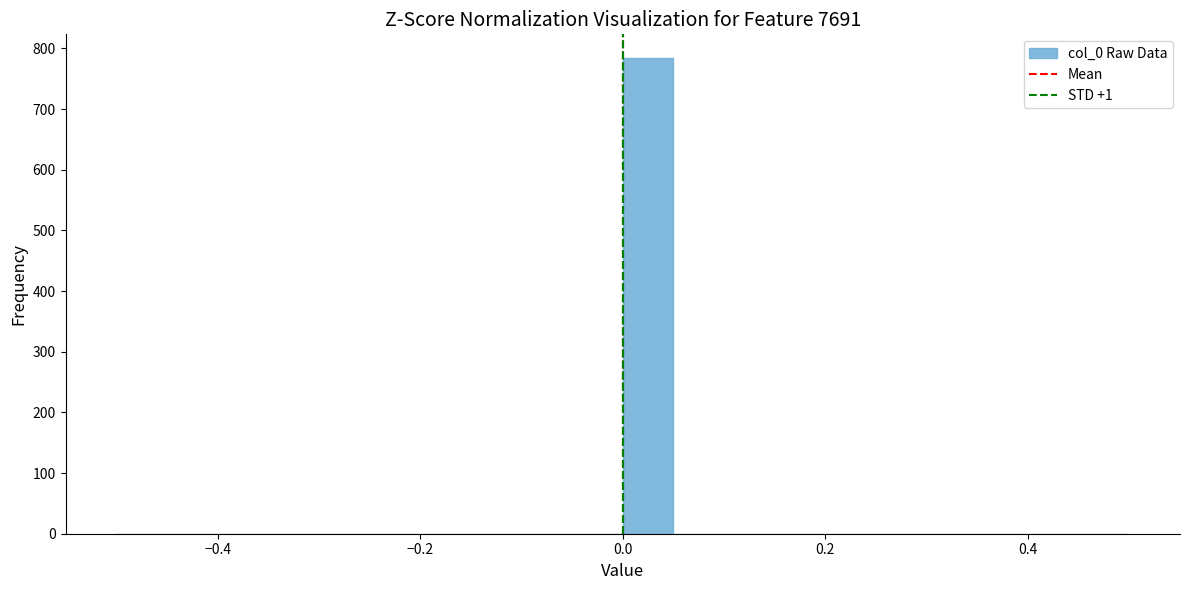

Read against the x-axis, roughly where is the centre of the tallest bar?

0.02